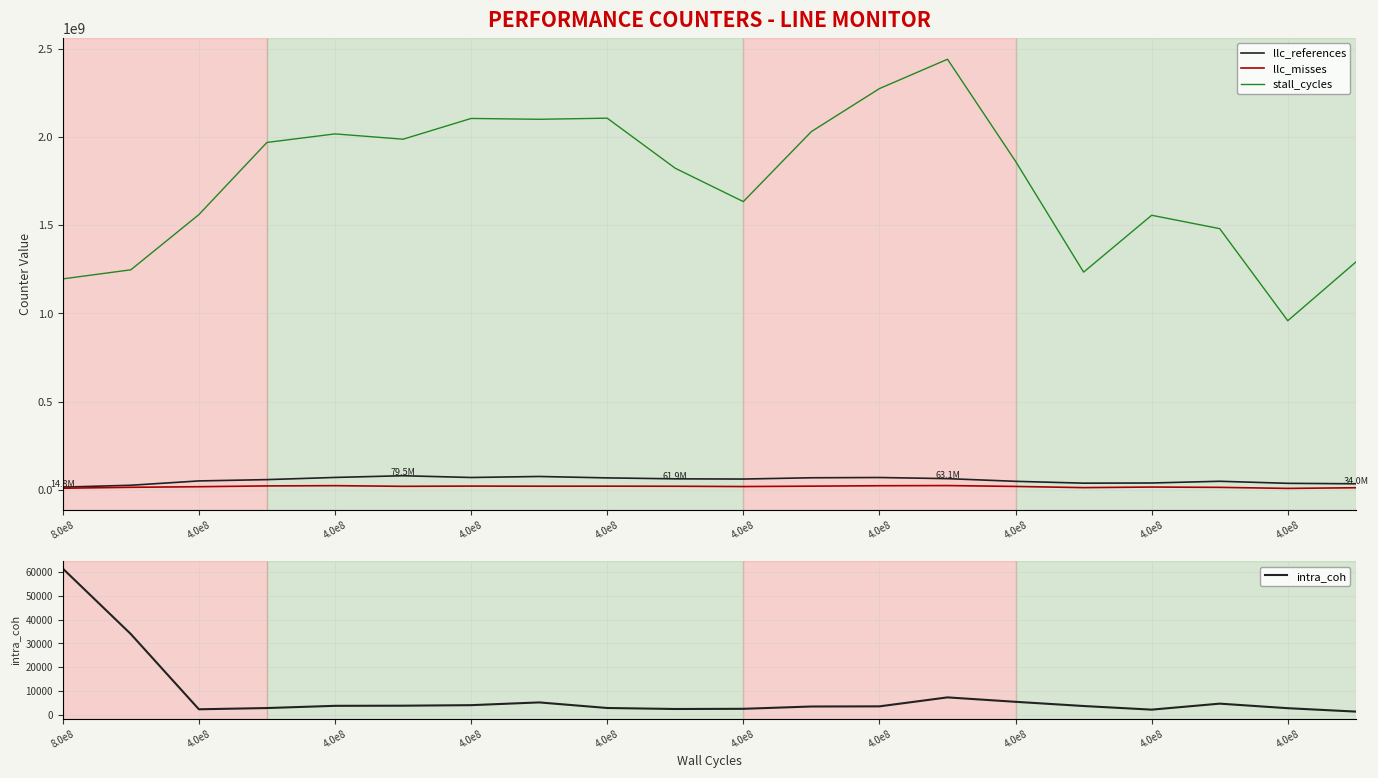

Rank the series by their maximum value, from lowest to highest.

intra_coh, llc_misses, llc_references, stall_cycles